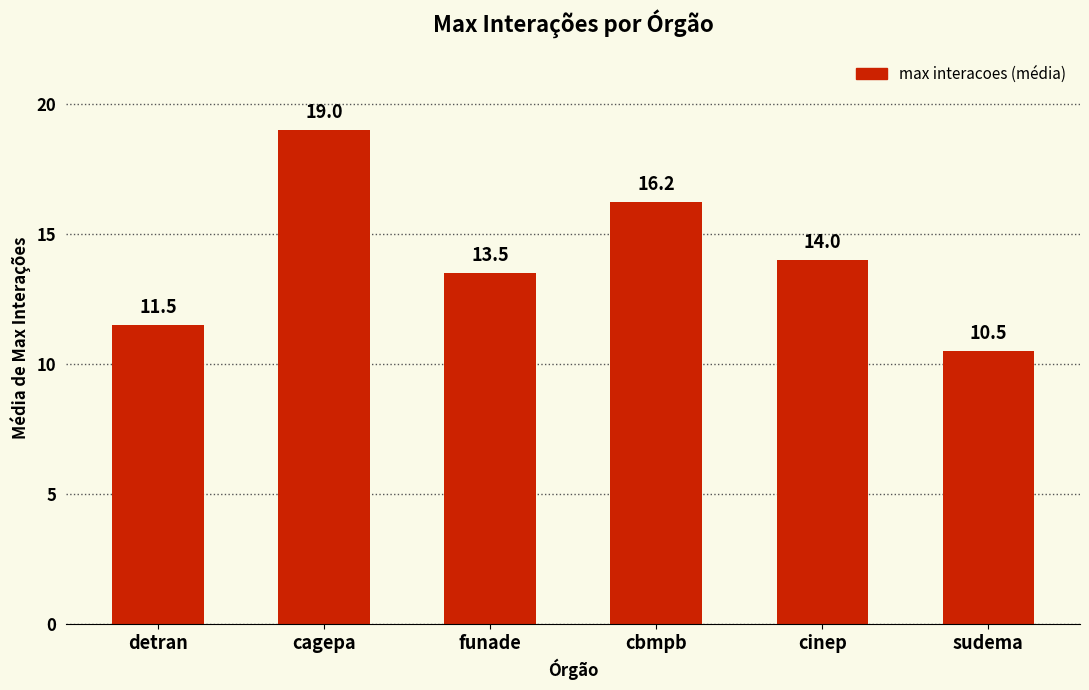

Rank the categories by value from highest to lowest.

cagepa, cbmpb, cinep, funade, detran, sudema